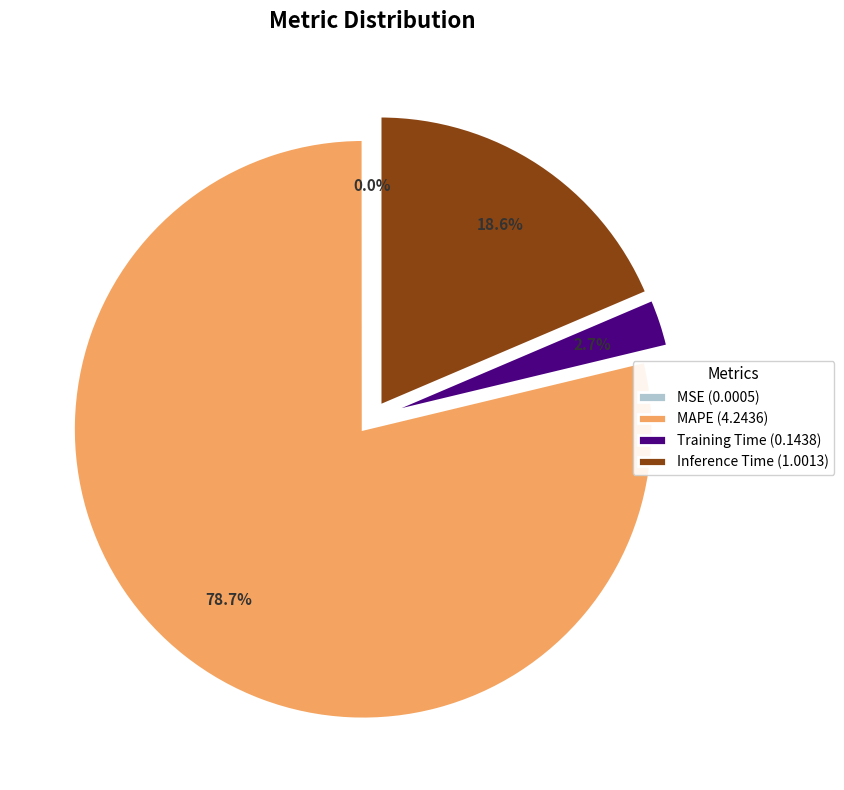

To the nearest percent, what portion does Training Time represent?

3%